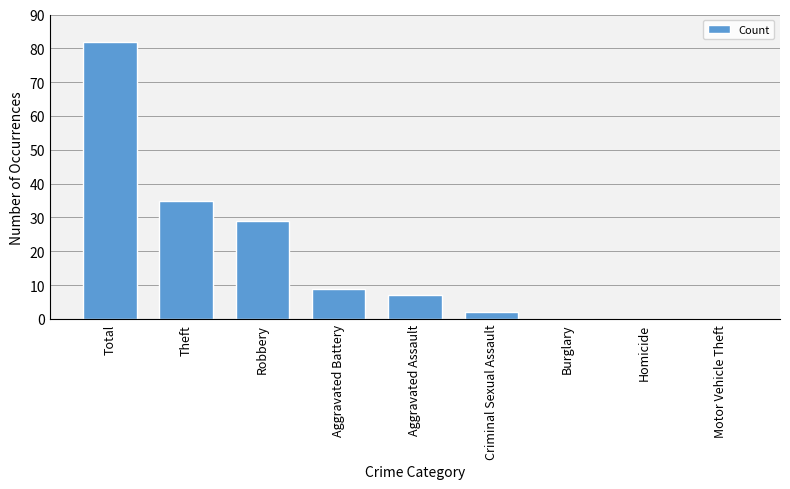

True or false: the data shows 29 at Robbery.

True